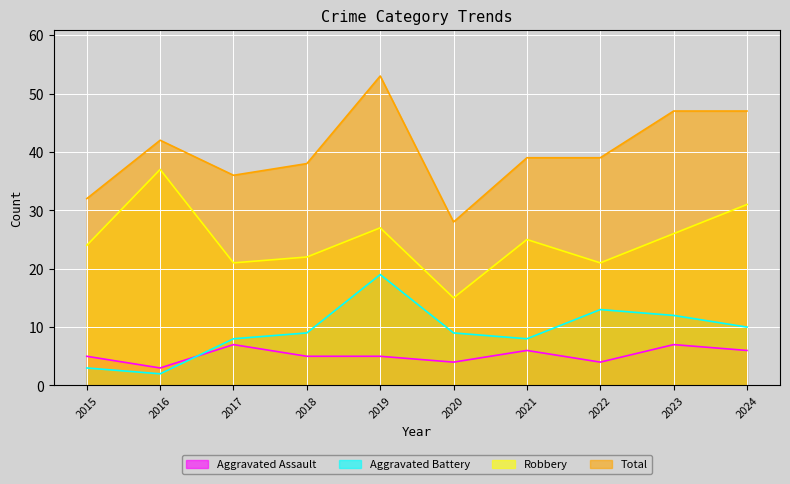

True or false: Aggravated Battery and Total cross at least once.

False